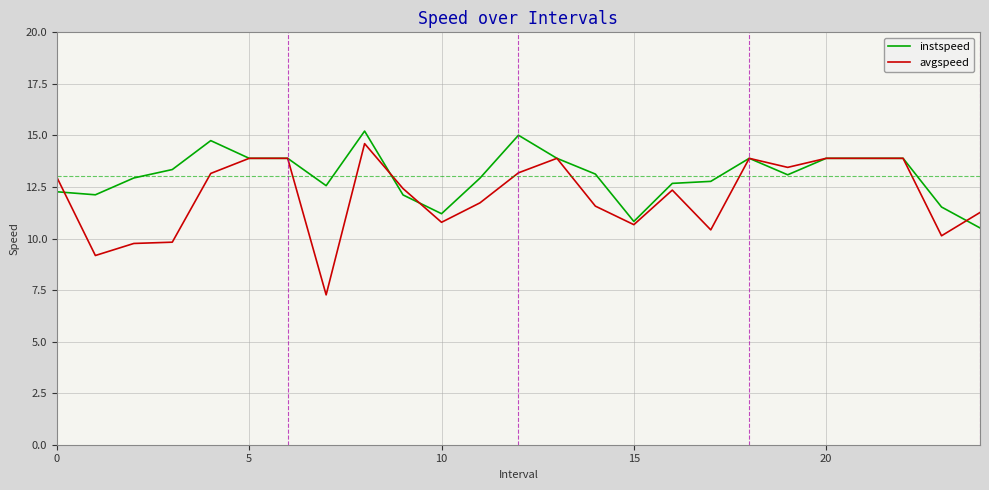

What is the maximum value for instspeed?

15.2